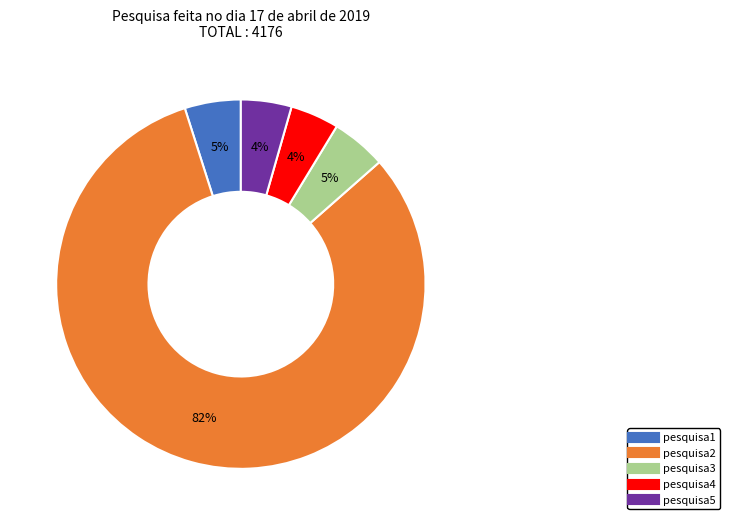

How many slices are in this pie chart?

5